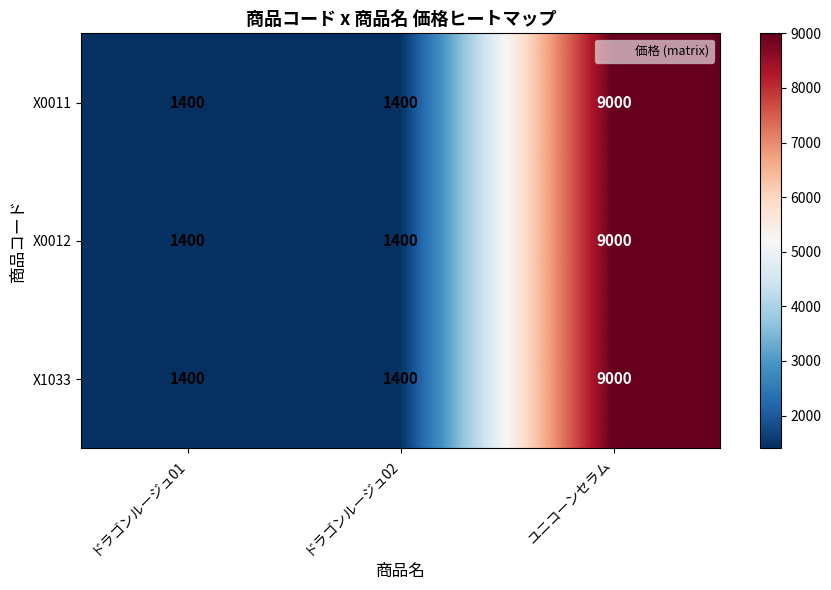

At how many categories does at least one series exceed 2998?

1